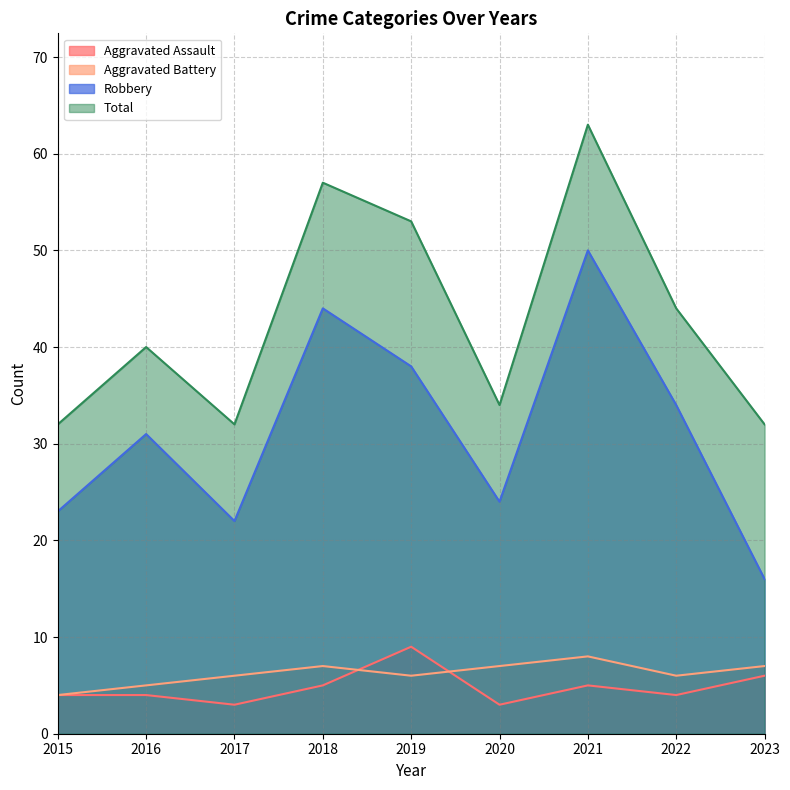

At which label does Aggravated Assault reach its minimum?

2017